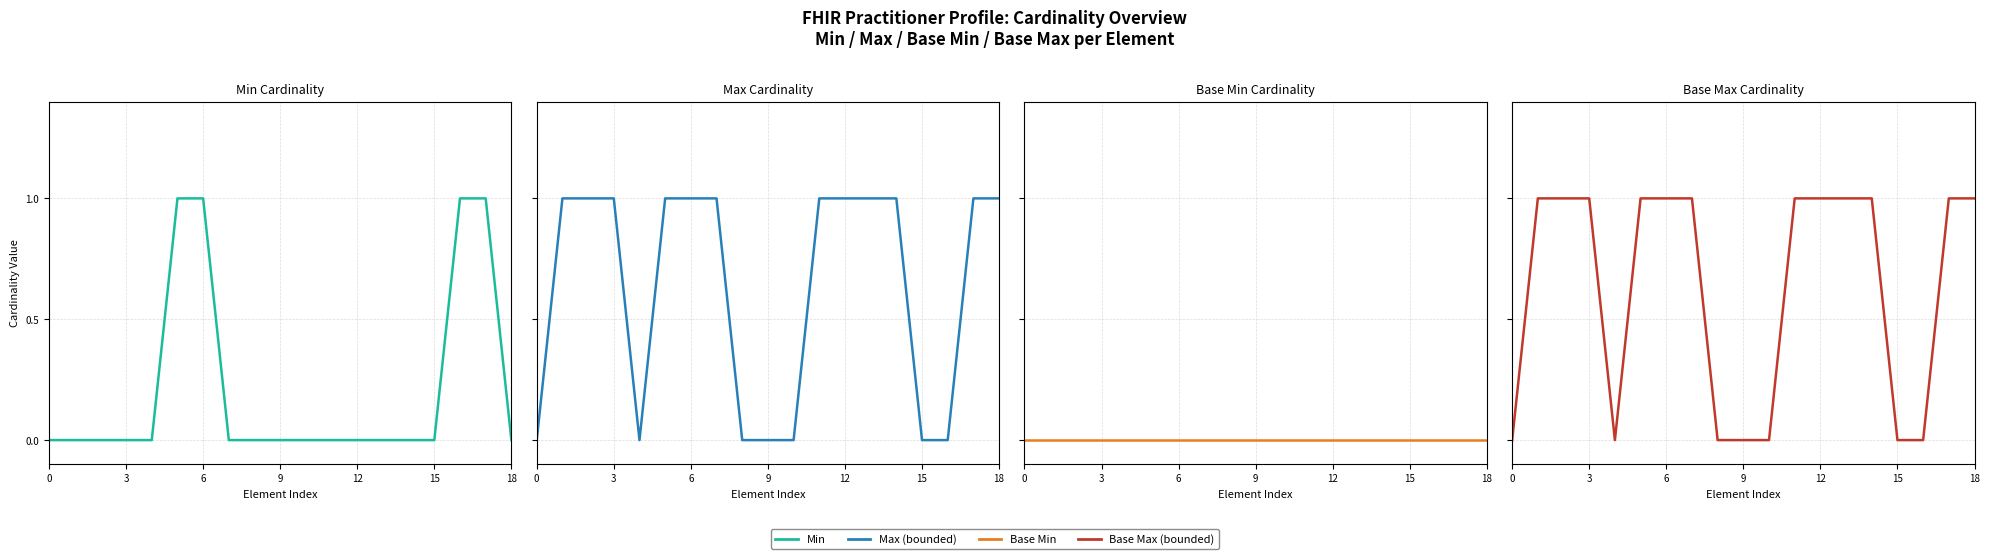

What are all the series names shown in the legend?

Min, Max (bounded), Base Min, Base Max (bounded)